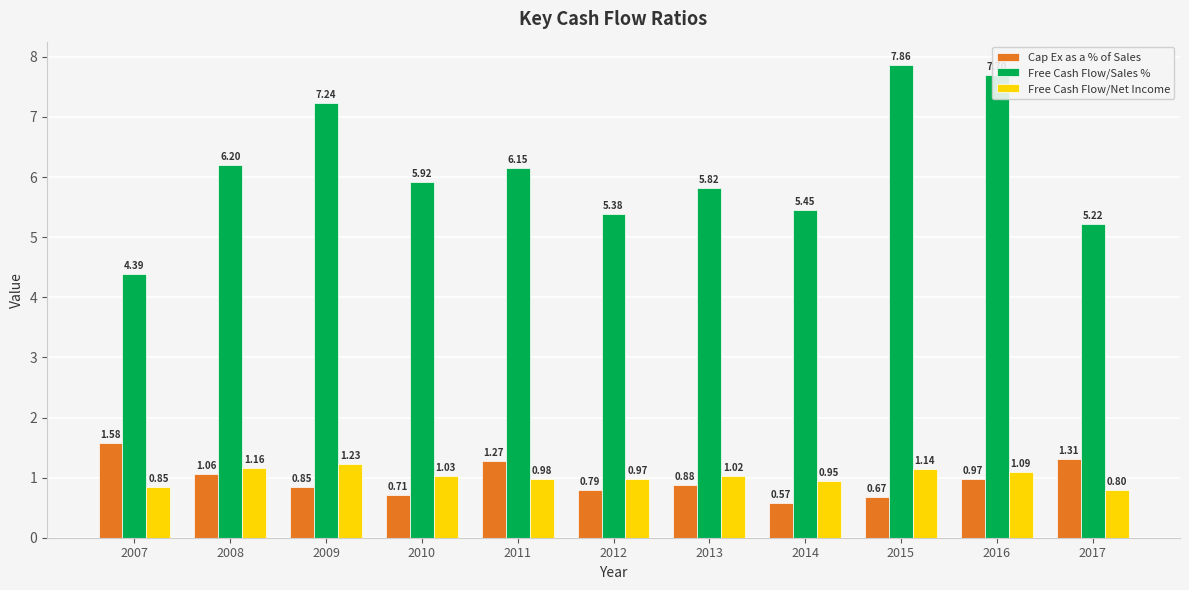

What is the total value across all series at 2013?

7.7